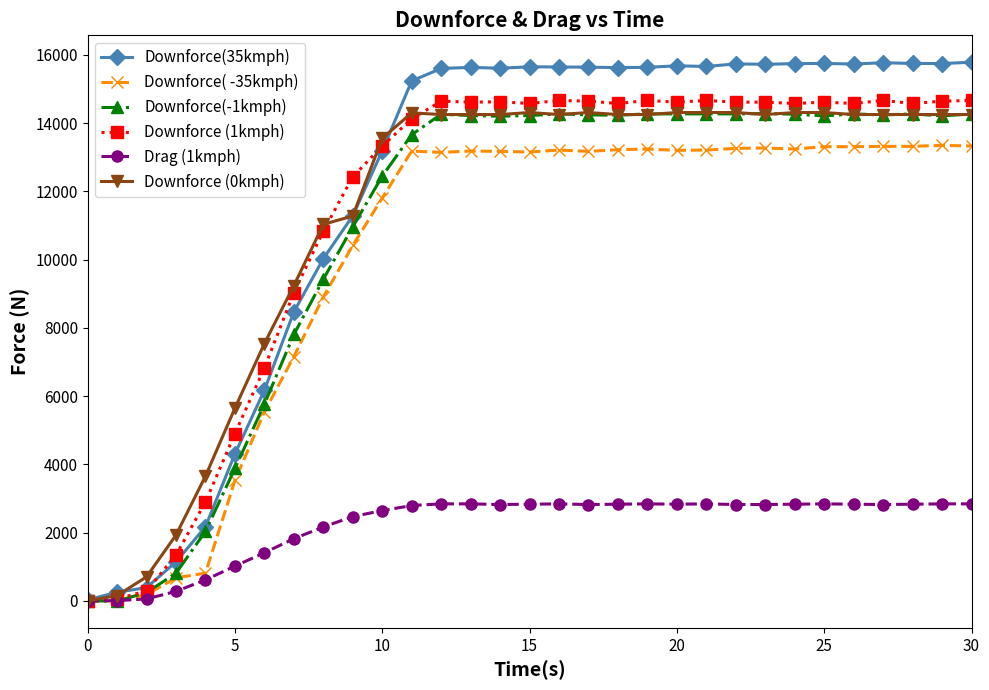

What is the value of the Downforce(35kmph) point at the 31st from the left?

15780.8